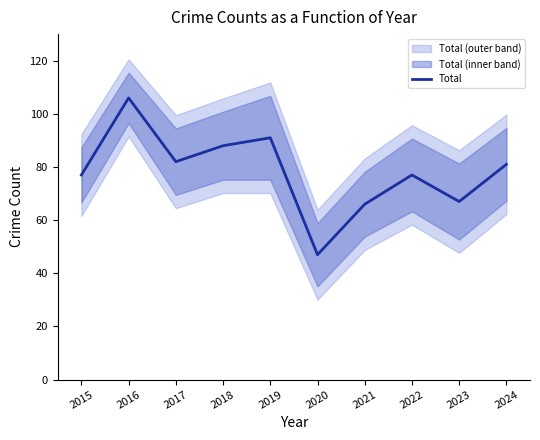

Where is the first local minimum?

2017